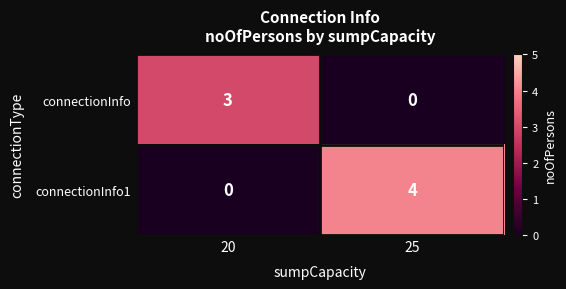

The connectionInfo series shows 0 at 25. True or false?

True